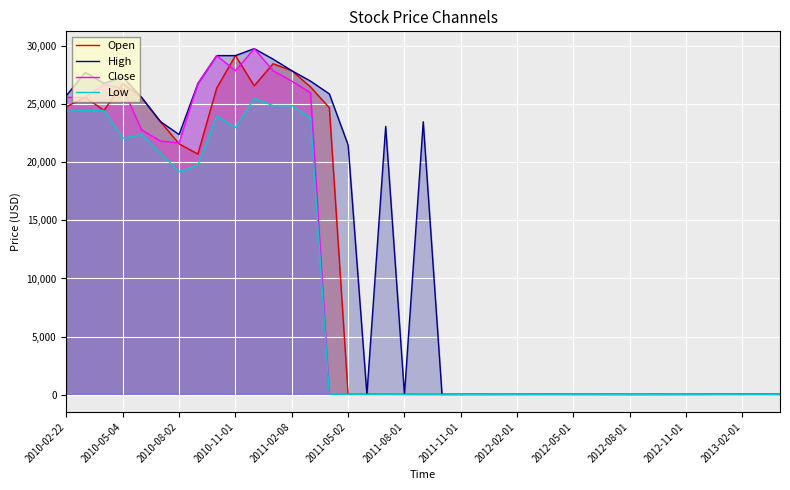

True or false: Close has a value of 4.6 at 32.

False